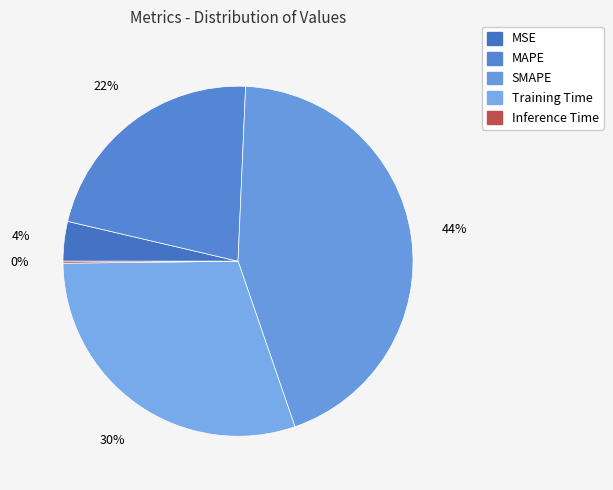

What percentage is the MAPE slice, to the nearest percent?

22%